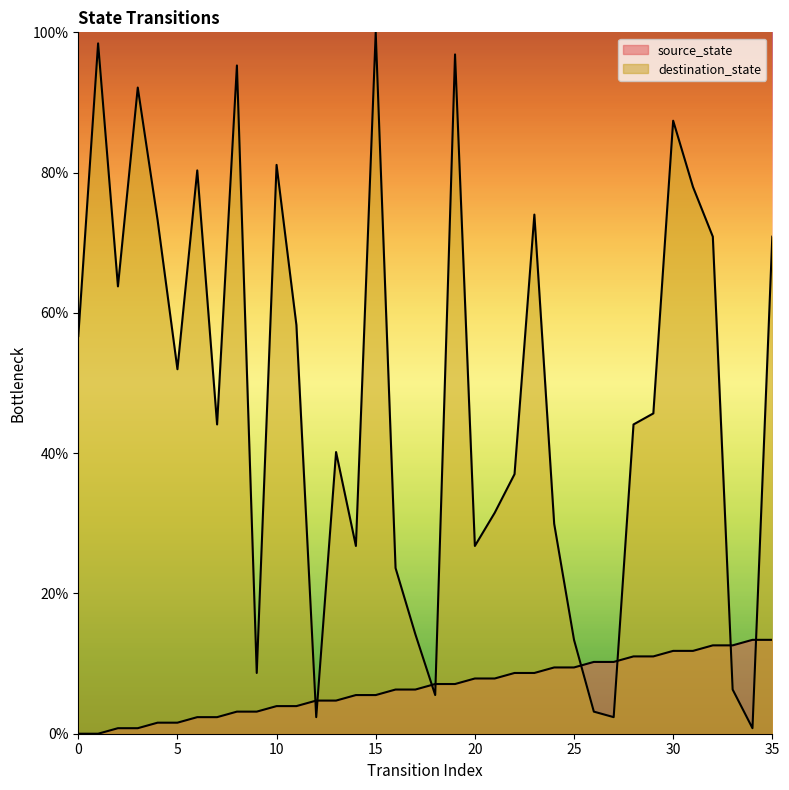

Rank the series by their average value, from highest to lowest.

destination_state, source_state